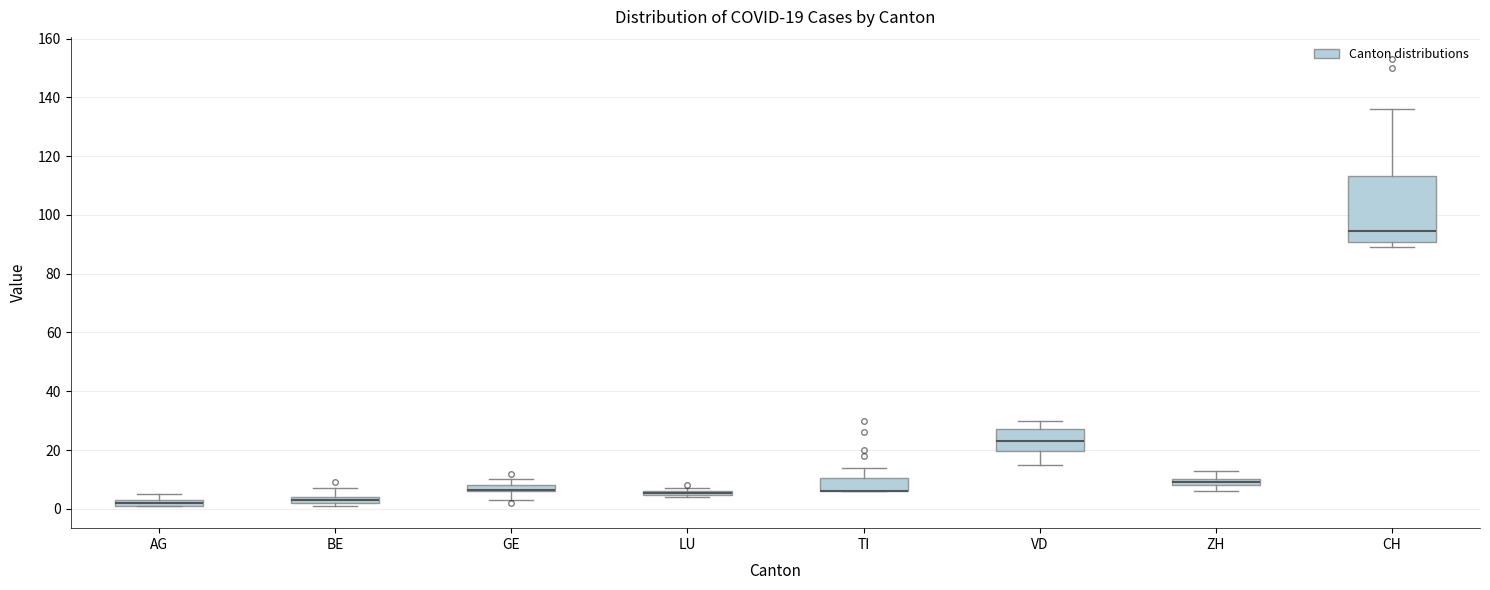

Comparing the boxes themselves (not the whiskers), which one is the tallest?

CH